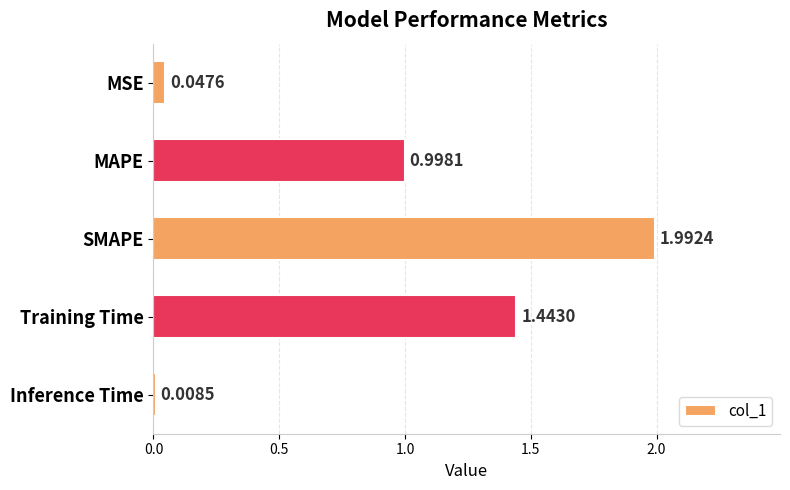

Which label corresponds to the largest value in the chart?

SMAPE